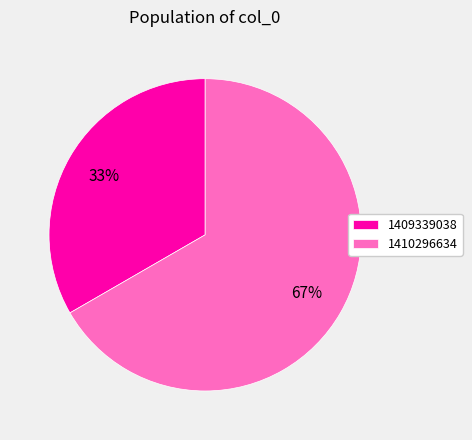

How many segments does this pie chart have?

2